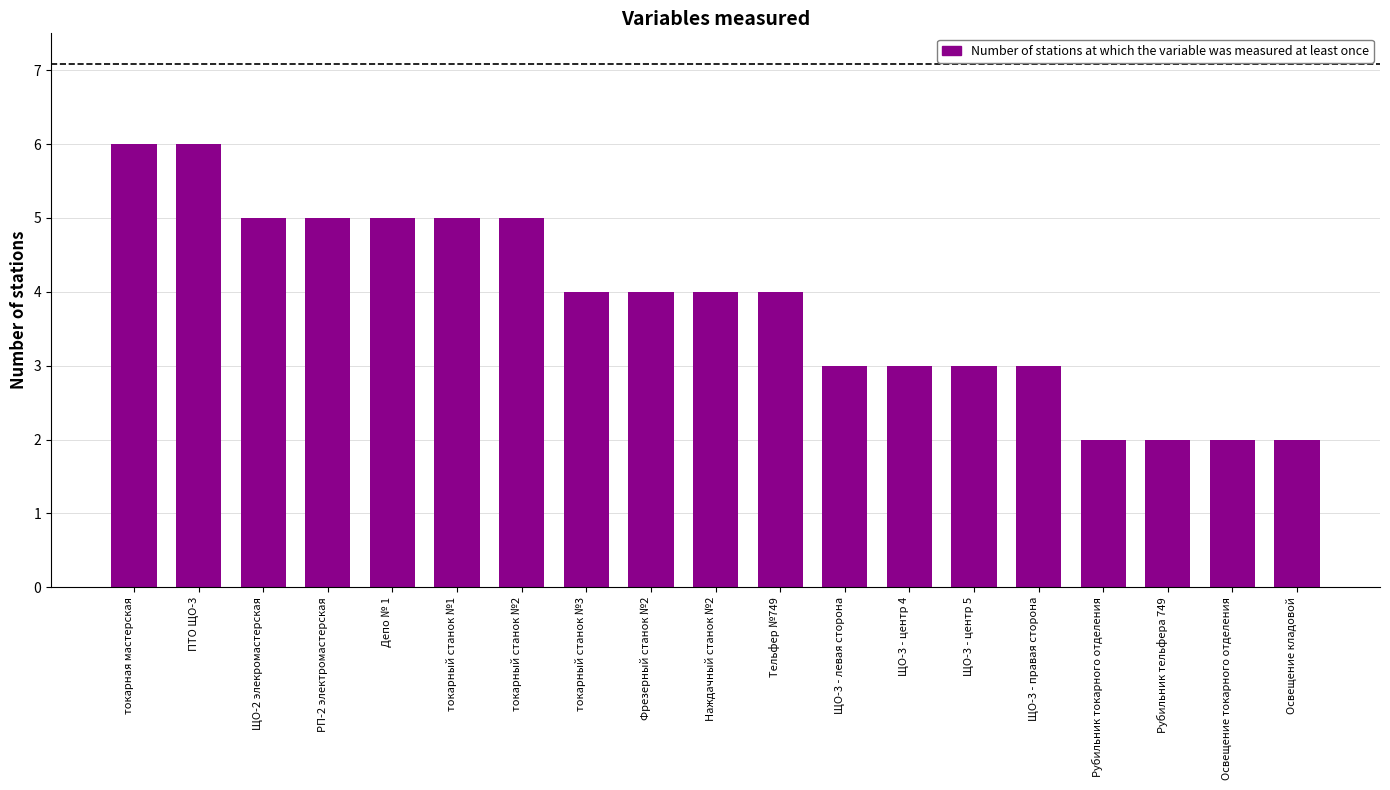

Where does the data first go above 4?

токарная мастерская